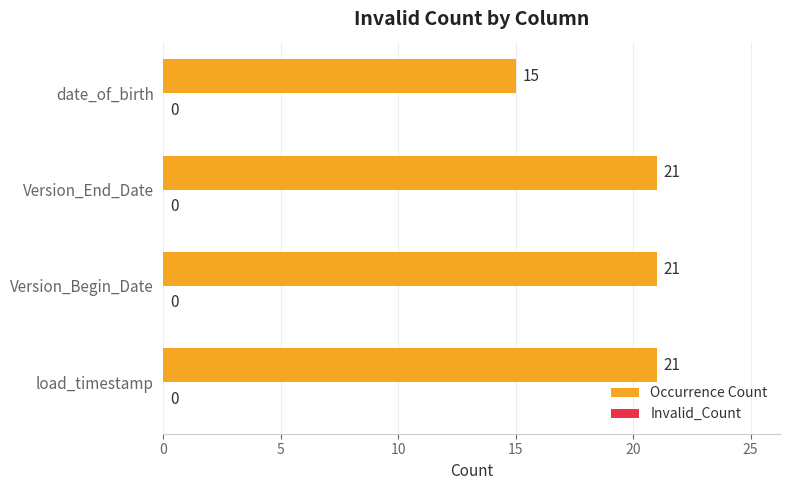

What is the sum of all values?

78